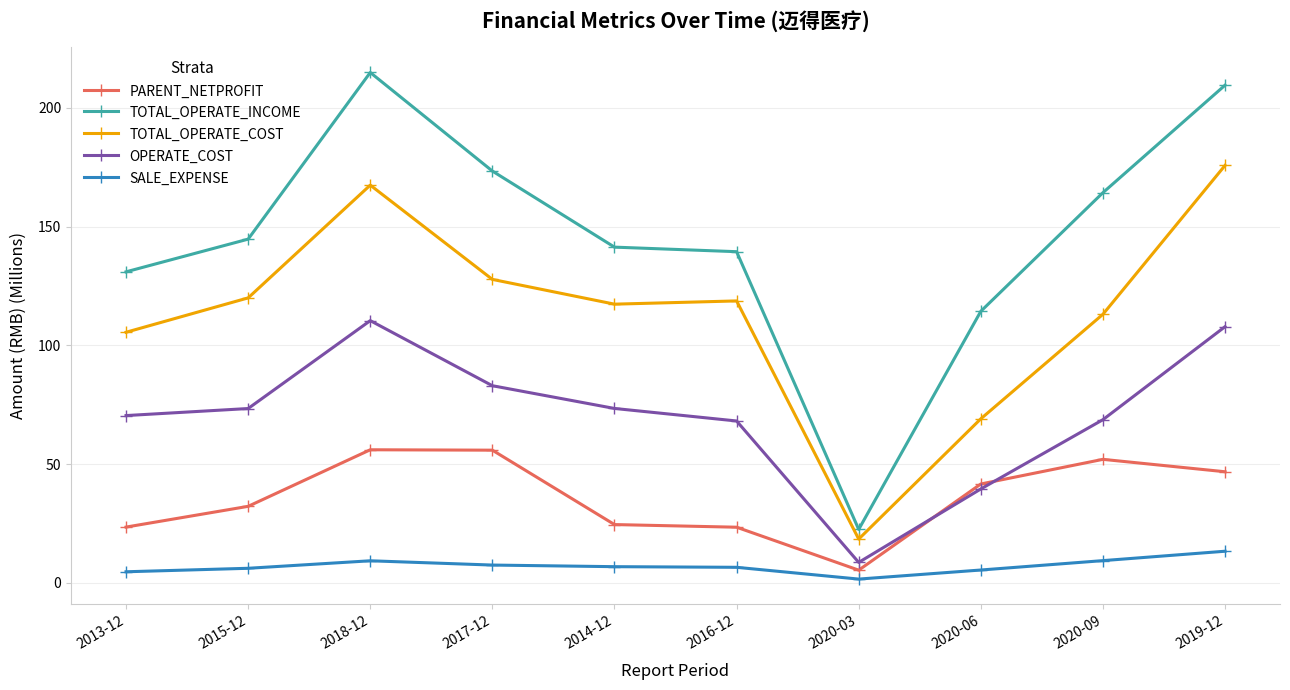

What are all the series names shown in the legend?

PARENT_NETPROFIT, TOTAL_OPERATE_INCOME, TOTAL_OPERATE_COST, OPERATE_COST, SALE_EXPENSE